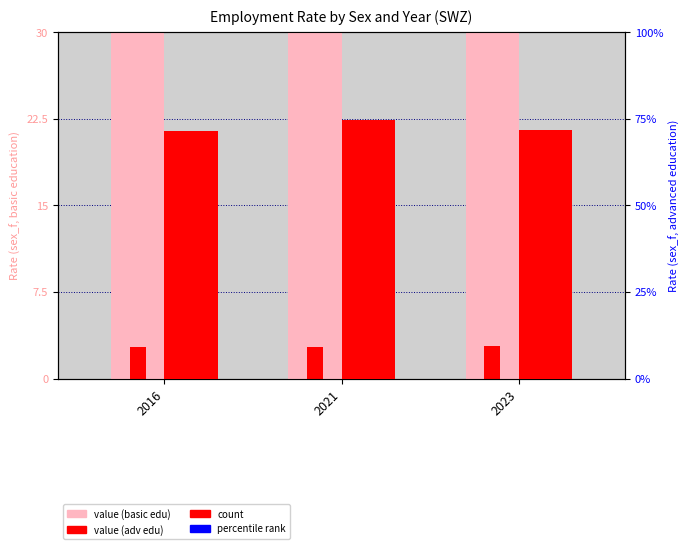

What is the value of the sex_f (basic edu total) bar at the 3rd from the left?

46.8